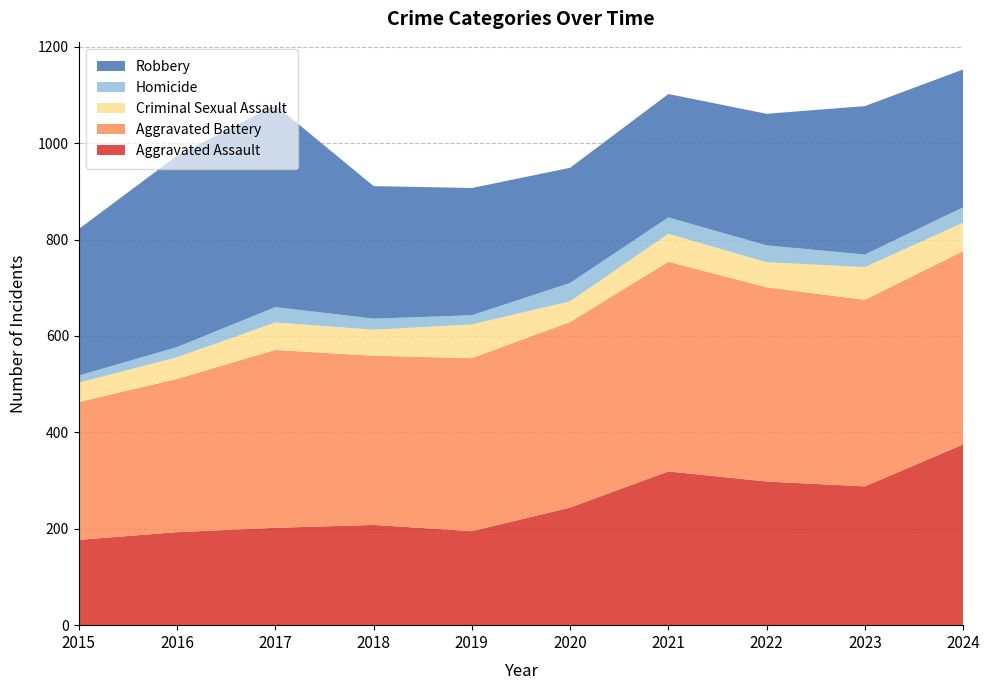

Reading left to right, list all the values displayed in this chart.

Aggravated Assault: 2015=177	2016=193	2017=202	2018=208	2019=195	2020=244	2021=319	2022=298	2023=288	2024=375
Aggravated Battery: 2015=286	2016=318	2017=369	2018=351	2019=359	2020=385	2021=435	2022=403	2023=387	2024=401
Criminal Sexual Assault: 2015=40	2016=45	2017=57	2018=54	2019=70	2020=43	2021=58	2022=52	2023=68	2024=59
Homicide: 2015=15	2016=21	2017=32	2018=23	2019=19	2020=38	2021=34	2022=35	2023=26	2024=32
Robbery: 2015=304	2016=397	2017=419	2018=275	2019=264	2020=239	2021=256	2022=273	2023=308	2024=286